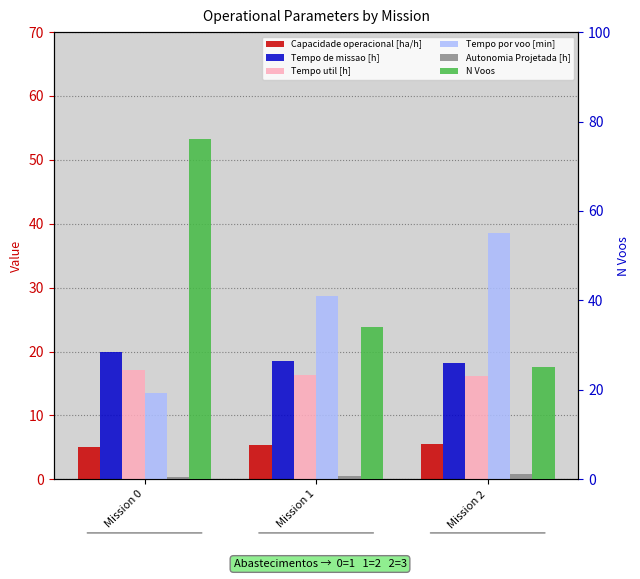

Which has a higher value, Mission 1 or Mission 2?

Mission 2